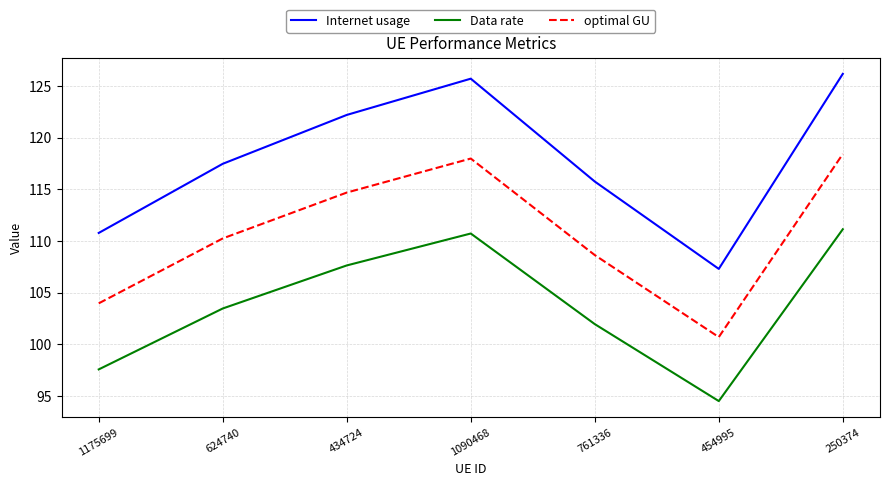

At which category is the sum across all series the highest?

250374